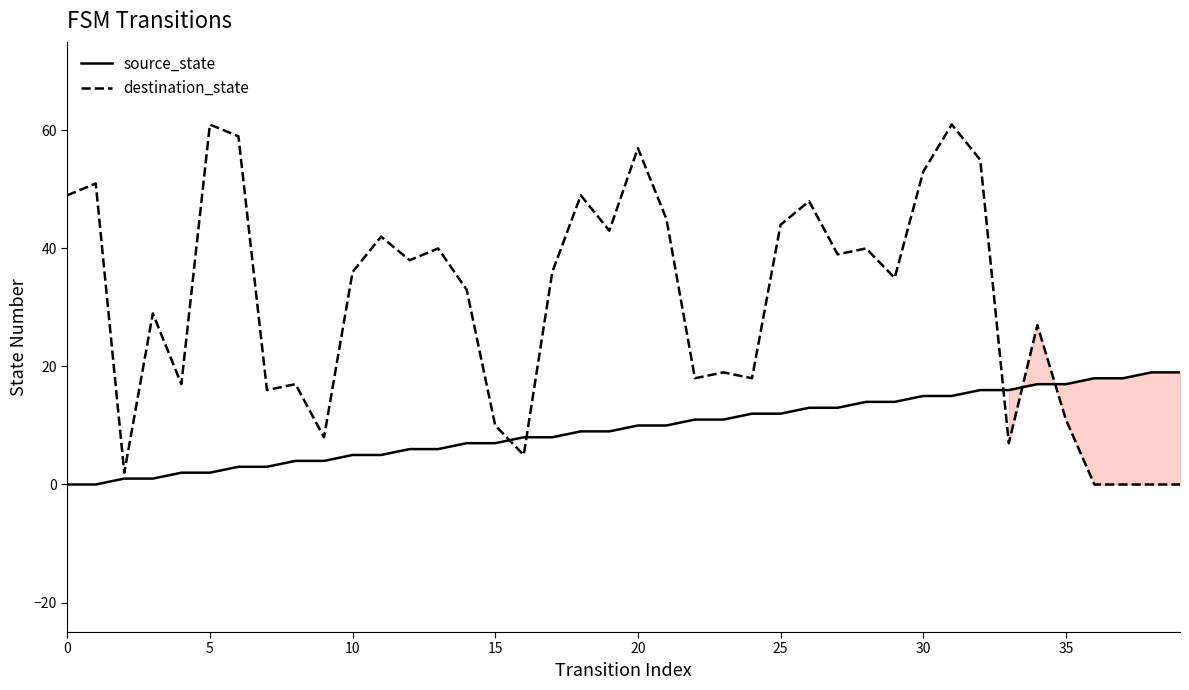

Which series ends up on top after the final intersection of destination_state and source_state?

source_state